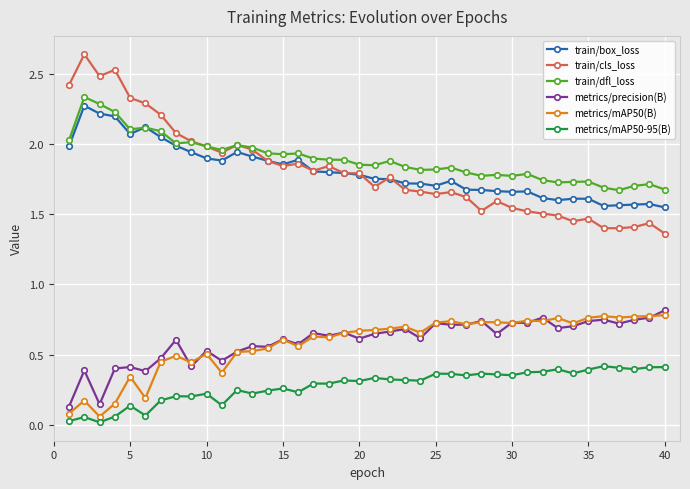

True or false: metrics/mAP50(B) has more than 2 interior local peaks.

True